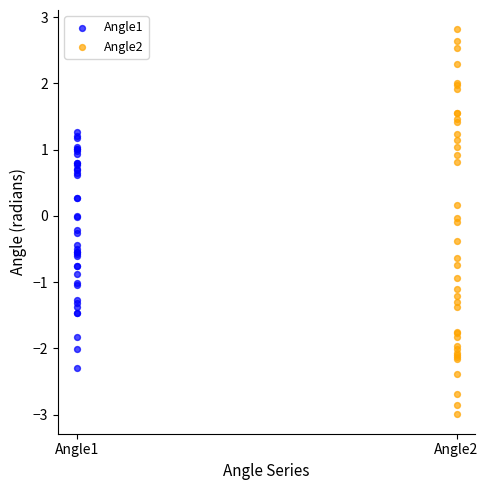

Which series has the largest Y range (max minus min)?

Angle2